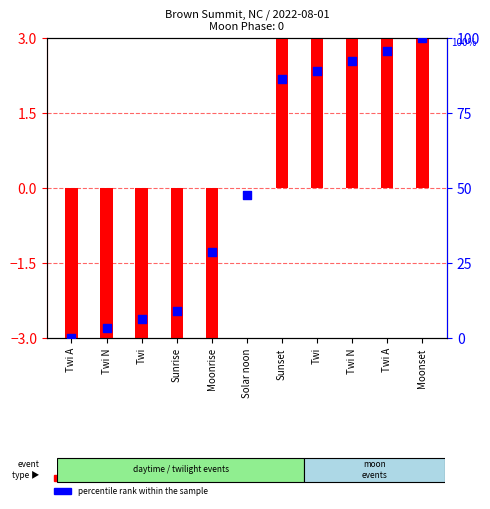

At which category is the sum across all series the highest?

Moonset